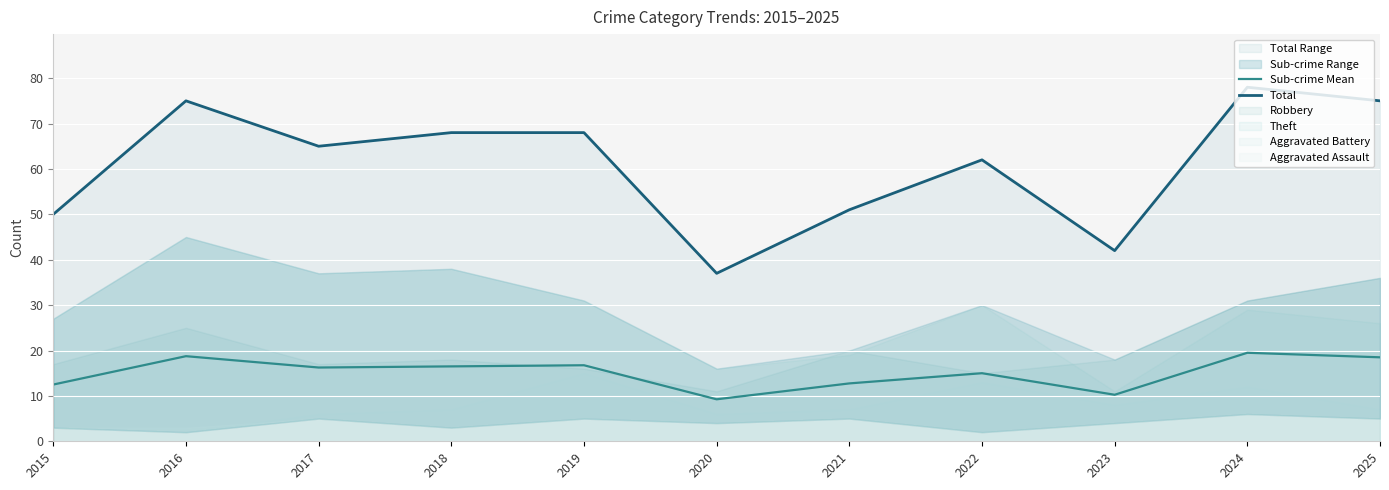

What is the difference between the highest and lowest values at 2023?

31.8